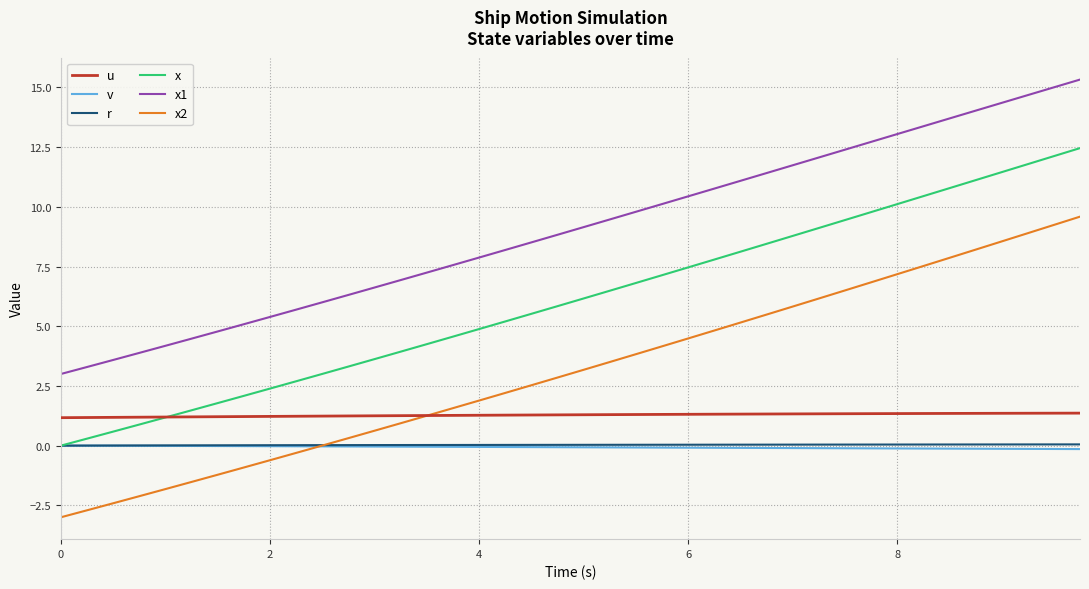

True or false: u and x1 intersect in this chart.

False